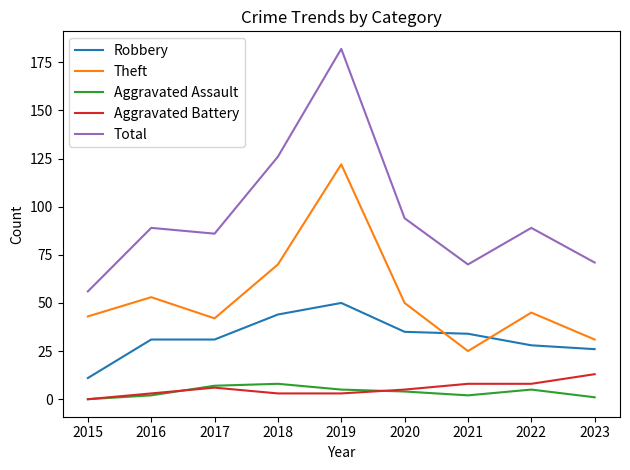

At which label does Theft reach its peak?

2019